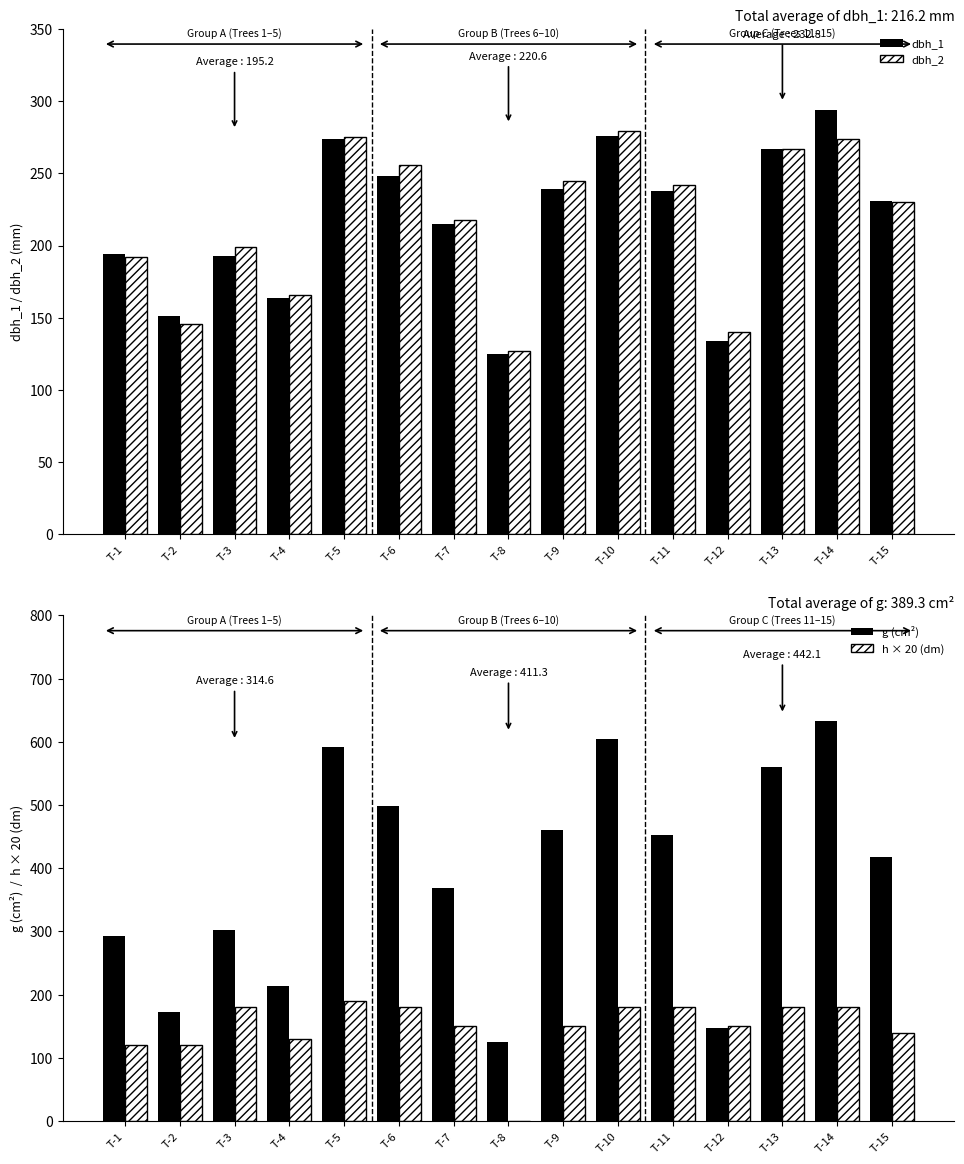

At which label does h × 20 (dm) first exceed 150?

T-3